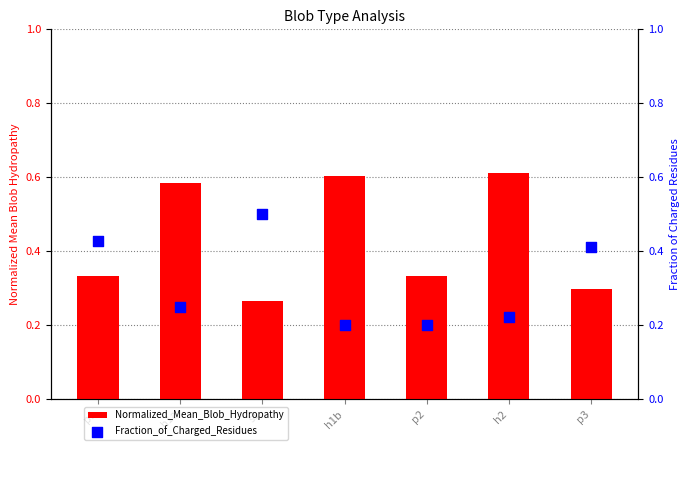

Is the value of Fraction_of_Charged_Residues at h1b greater than the value of Normalized_Mean_Blob_Hydropathy at p1?

No